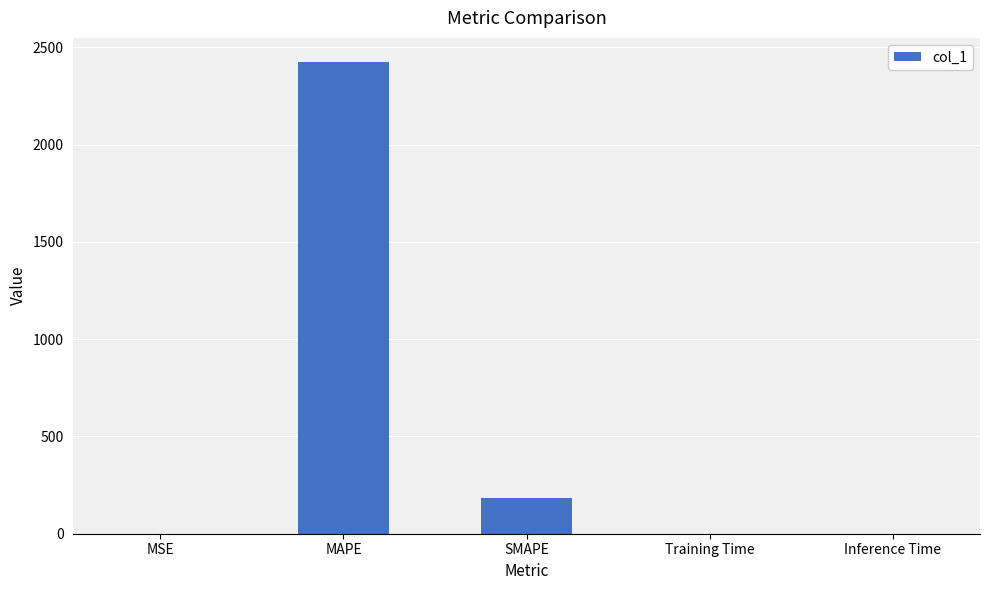

At which category does the chart reach its peak across all series?

MAPE